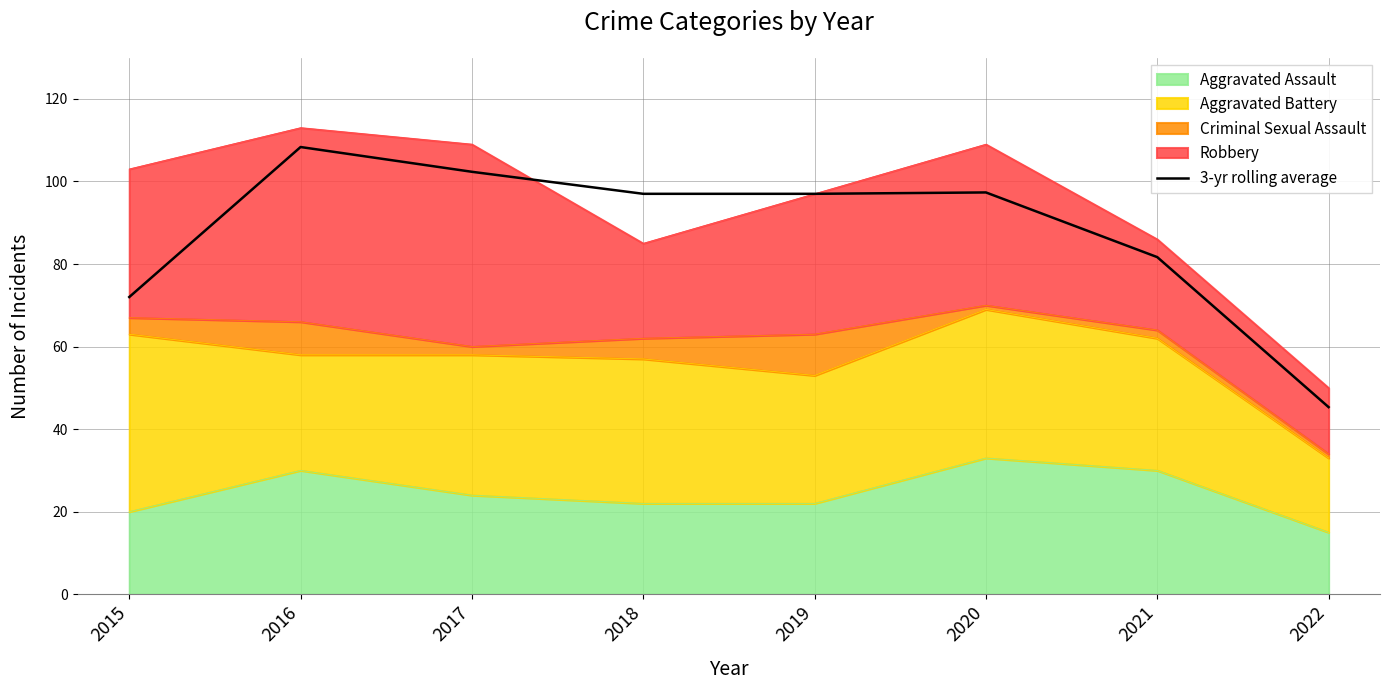

The value at 2021 is 81.7. True or false?

True